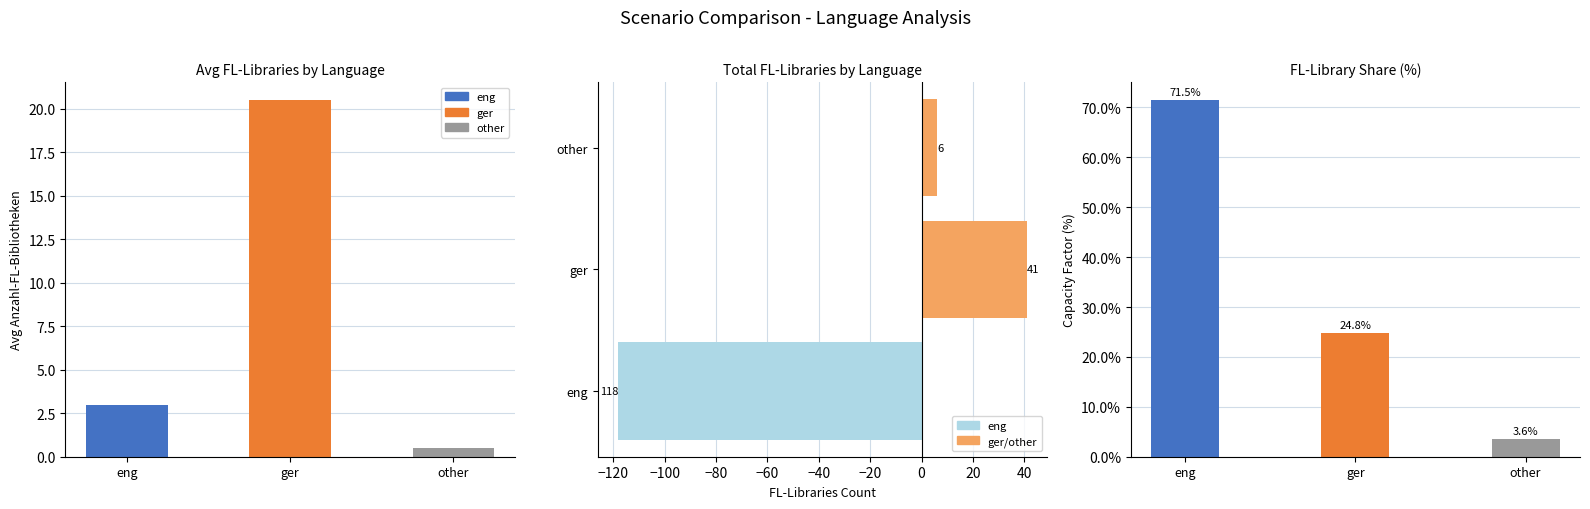

Are the bars grouped side by side (vs. stacked)?

Yes